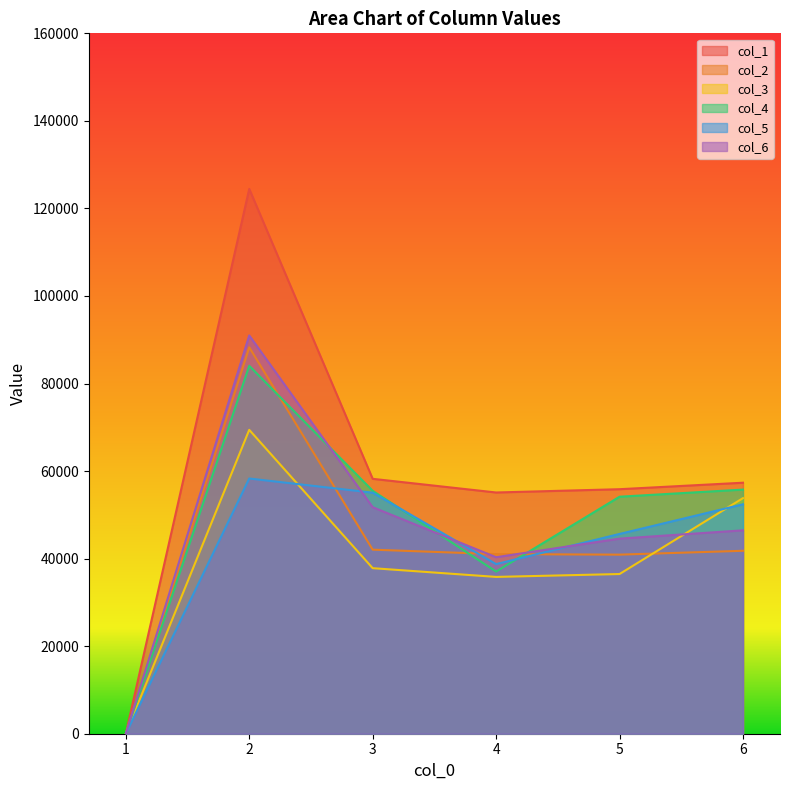

Which series has the largest range (max minus min)?

col_1